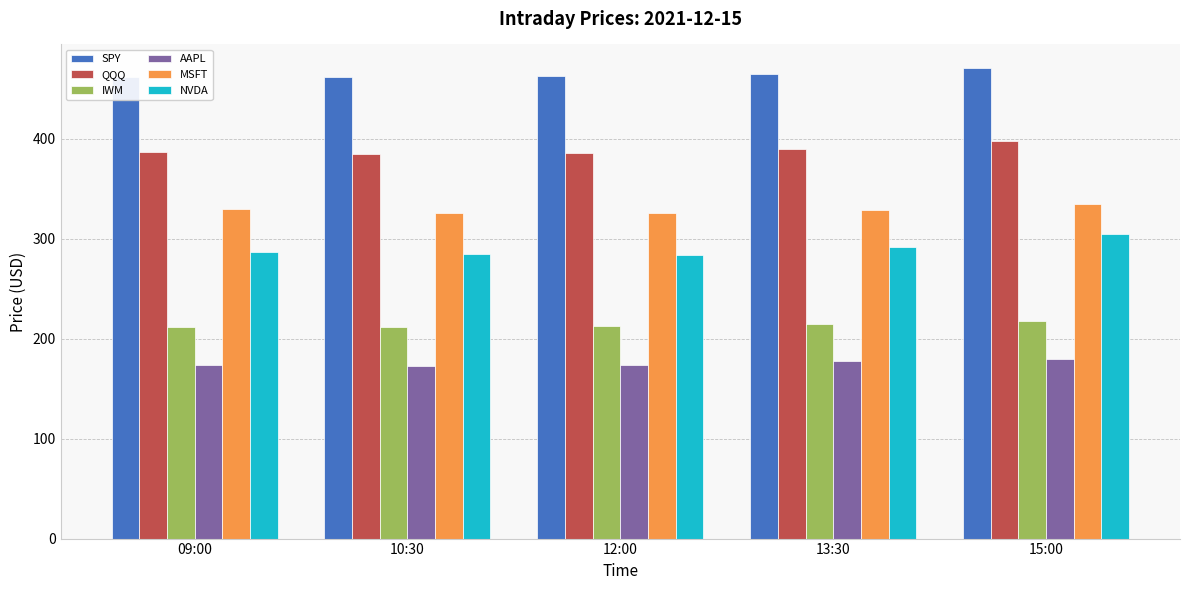

What is the smallest value displayed?

172.4